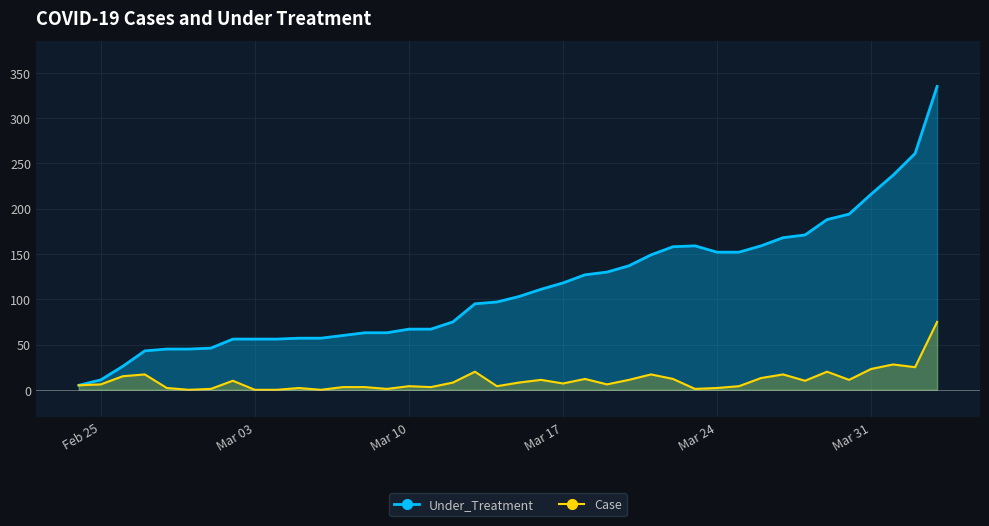

What is the value of the Under_Treatment point at the 12th from the left?

57